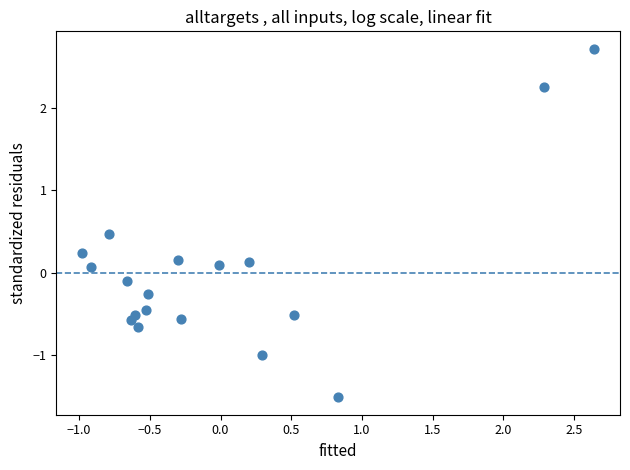

What is the range of Y values (max minus min)?

4.2